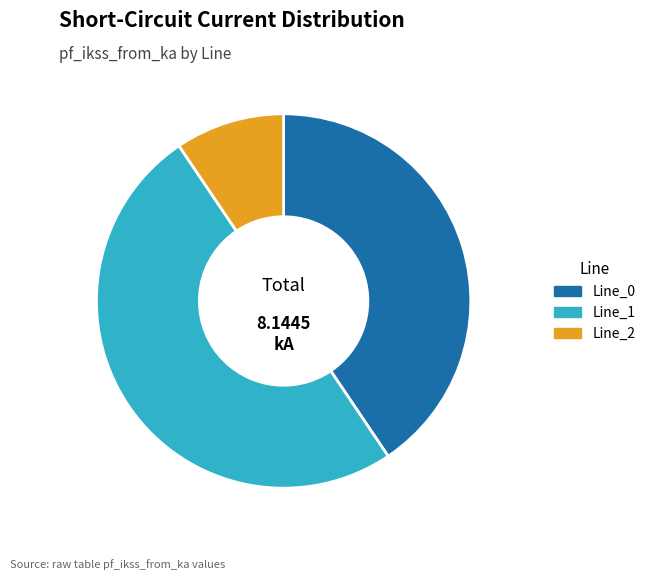

Which has a higher value, Line_1 or Line_0?

Line_1